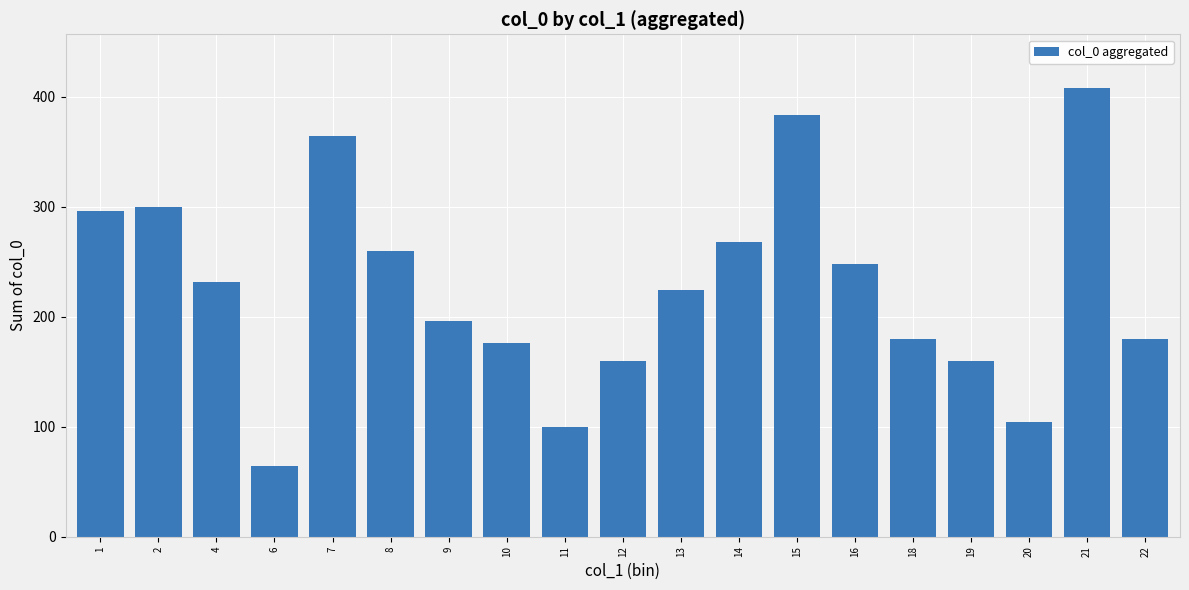

How many values are below 224?

9